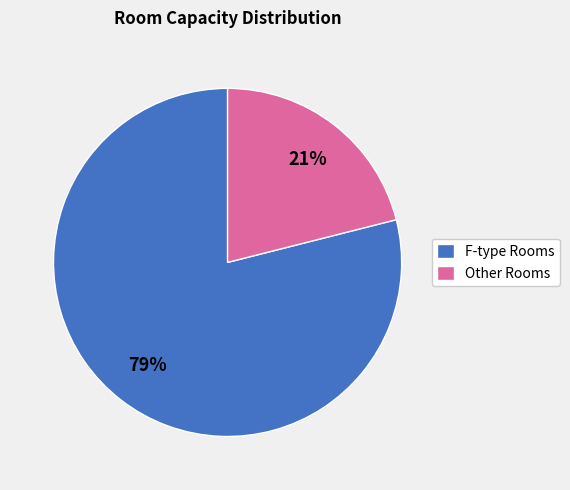

How many segments does this pie chart have?

2